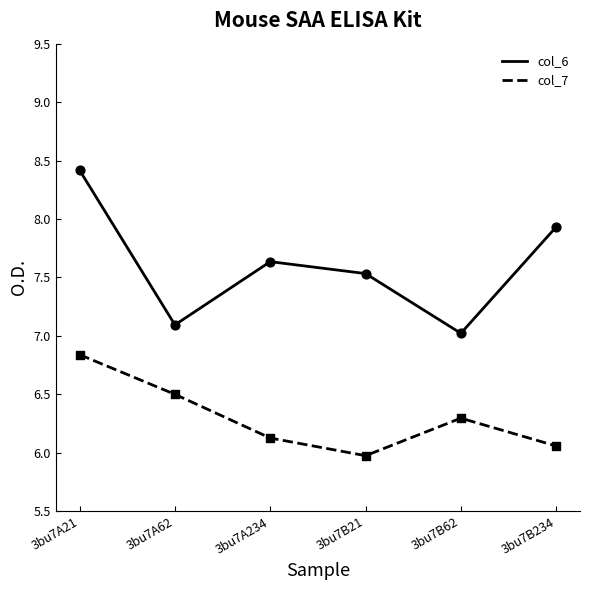

What is the spread (max minus min) of values at 3bu7A21?

1.6